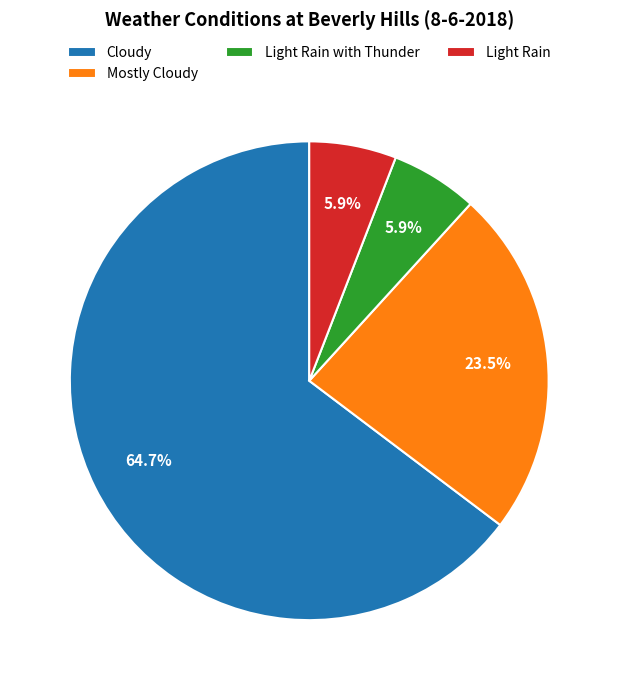

What is the majority slice?

Cloudy